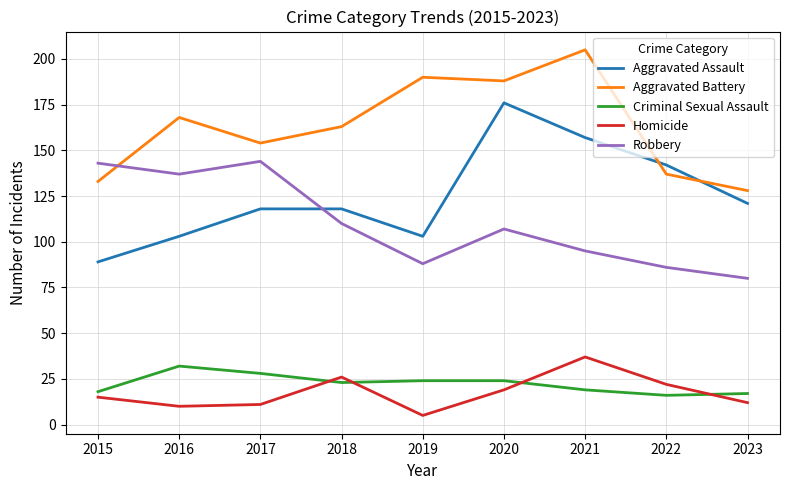

Is this an area chart (filled region under the line)?

No